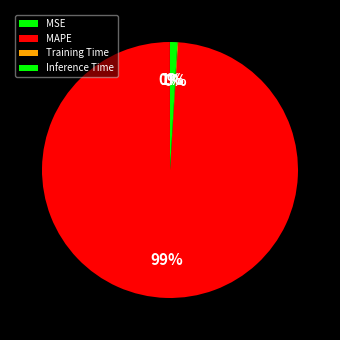

Is there a majority slice in this chart?

Yes